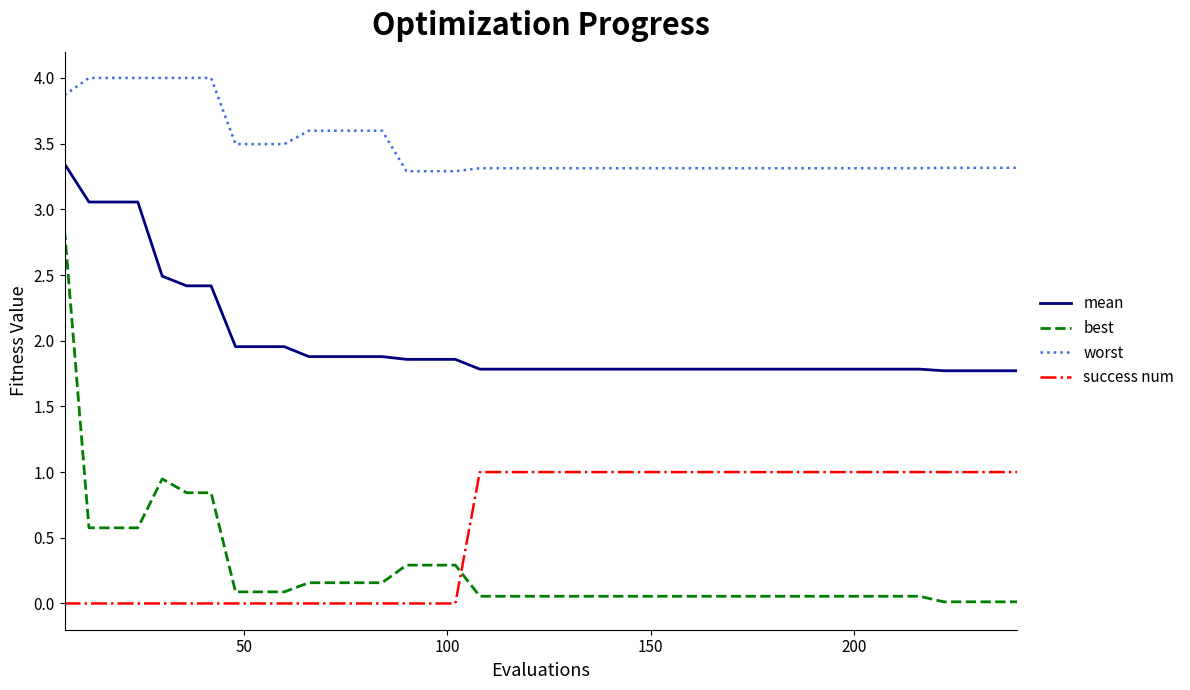

List the series in order of their peak value, highest first.

worst, mean, best, success num